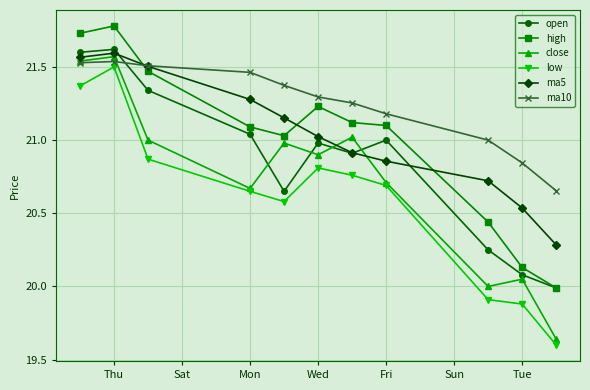

Which series has the widest spread of values?

close